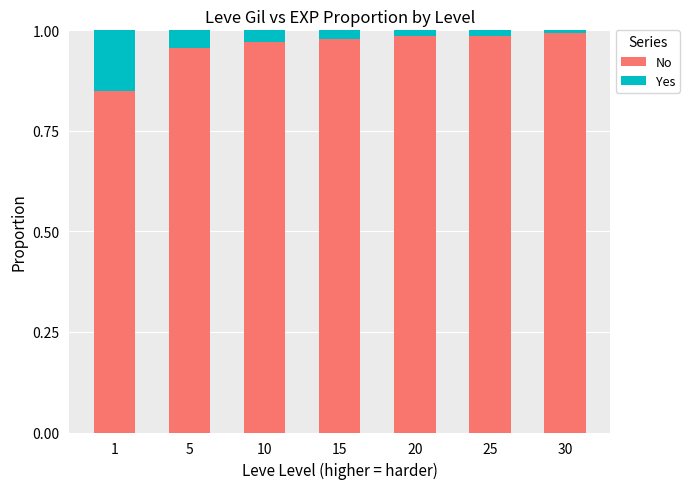

How many bars are there in total?

7